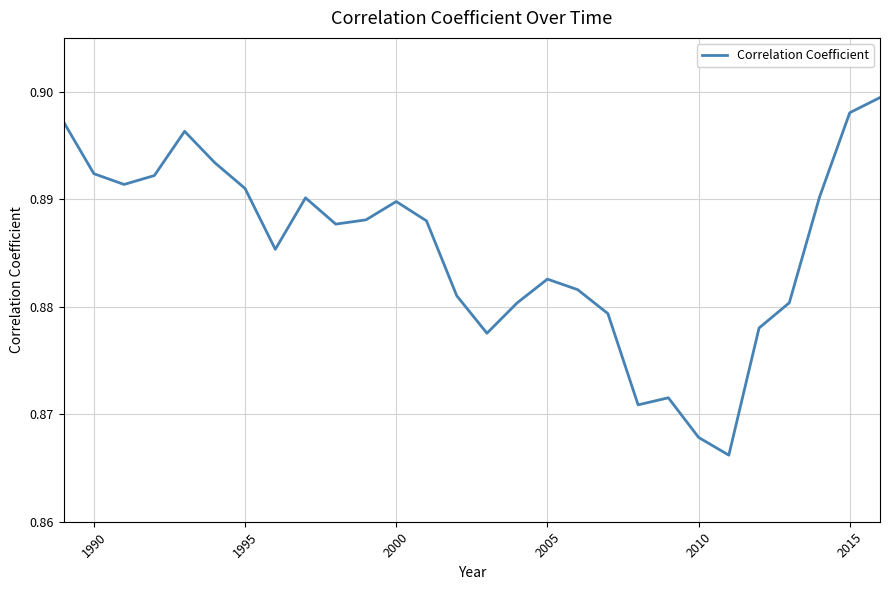

Count the number of categories in the chart.

28